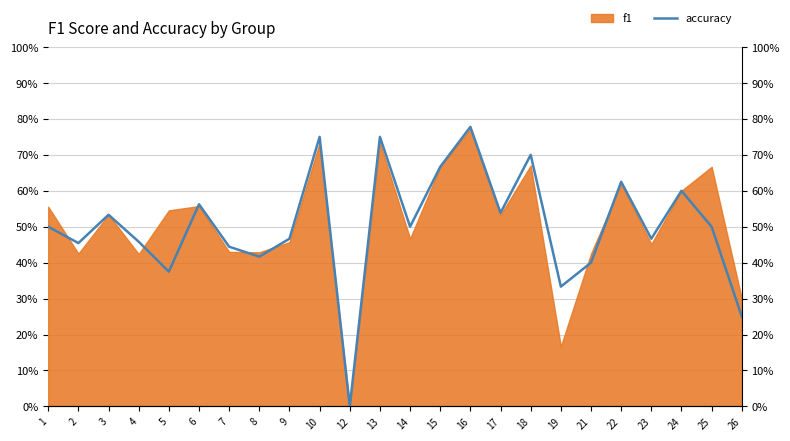

Reading left to right, extract all data points from this chart.

0.5	0.5	0.5	0.5	0.4	0.6	0.4	0.4	0.5	0.8	0.0	0.8	0.5	0.7	0.8	0.5	0.7	0.3	0.4	0.6	0.5	0.6	0.5	0.2